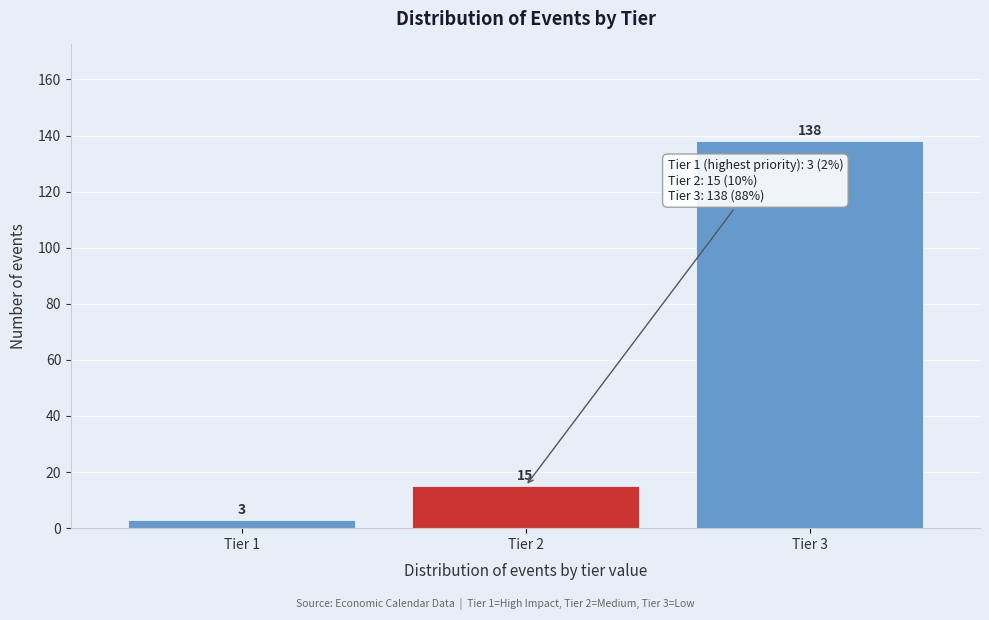

Over which range of the x-axis is the bar tallest?

2.5 to 3.5